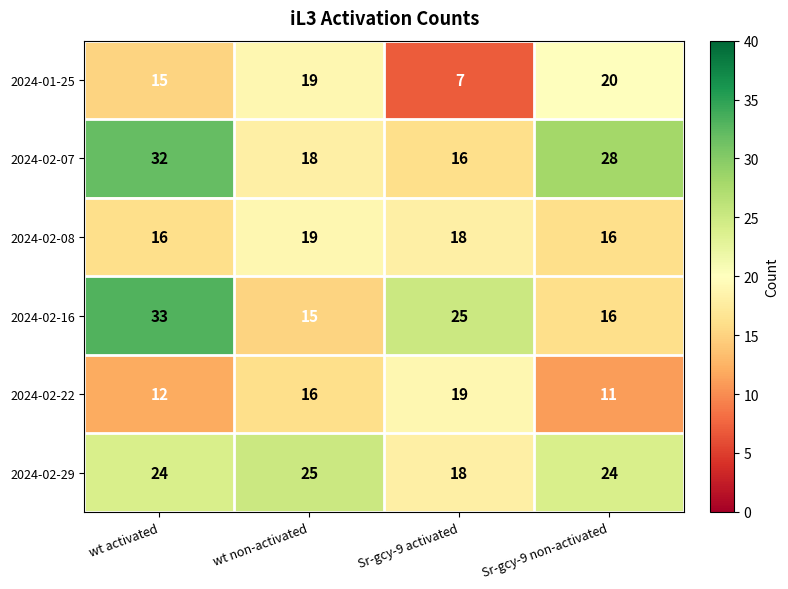

Which series changed the most between wt activated and Sr-gcy-9 activated?

2024-02-07